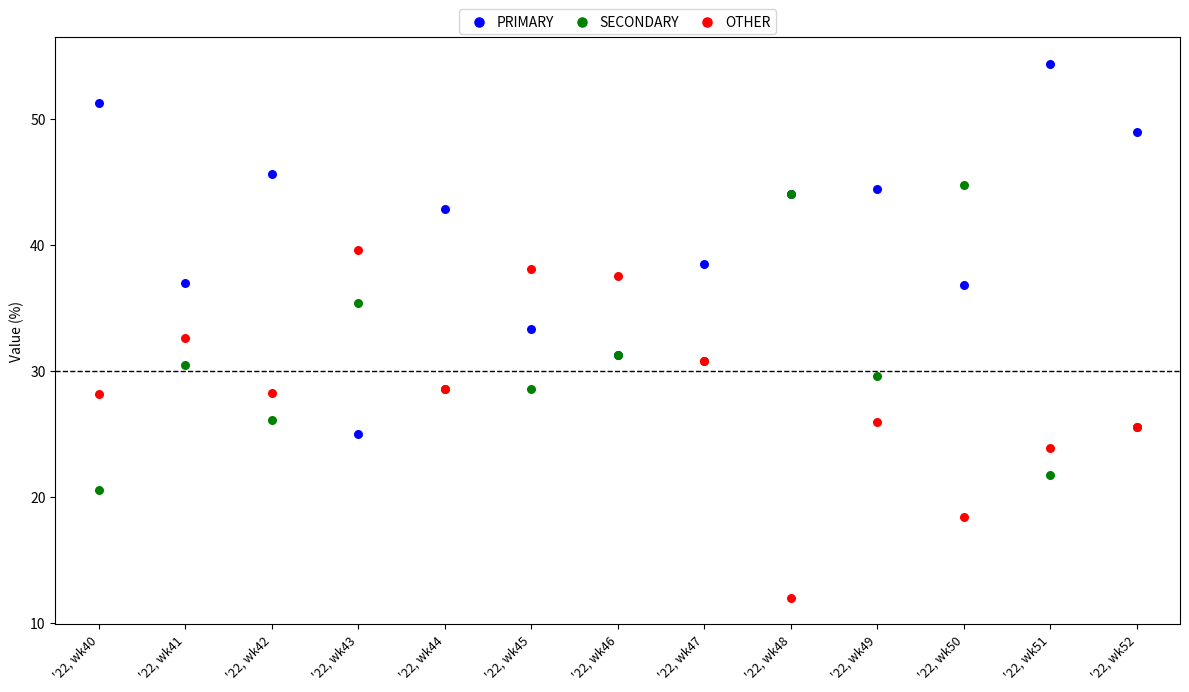

Which series contains the lowest Y value?

OTHER